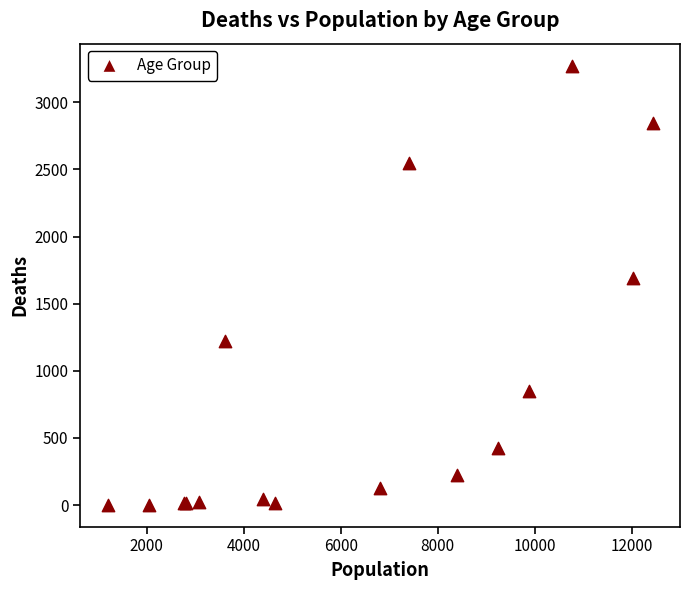

What Y value in the scatter plot is closest to 1638?

1690